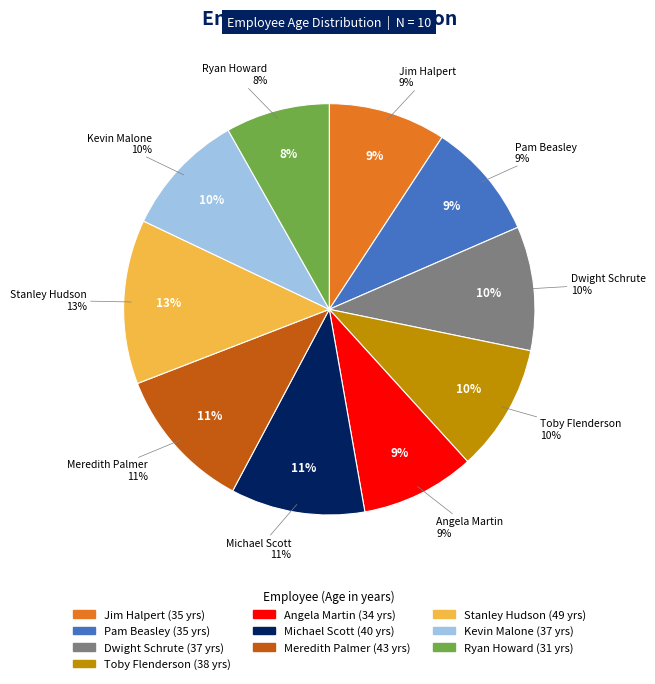

Is the sum of Stanley Hudson and Pam Beasley greater than half?

No